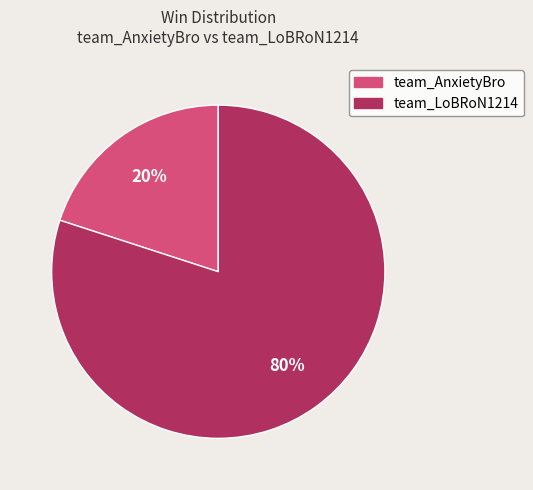

Does any single category account for the majority?

Yes